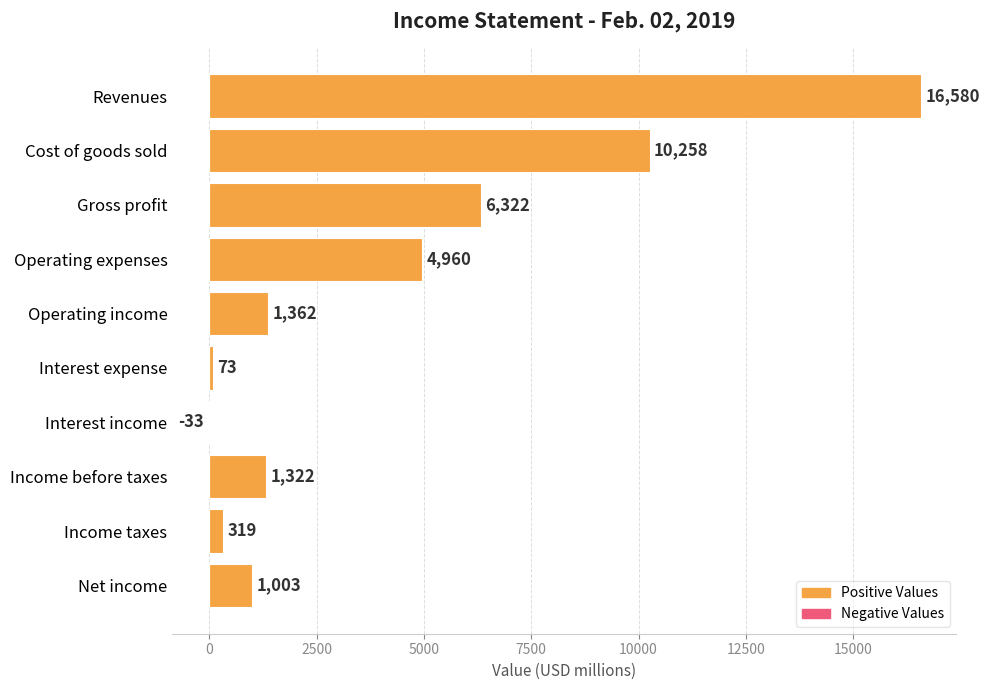

List the series in order of their peak value, lowest first.

Feb. 02, 2019 (negative), Feb. 02, 2019 (positive)